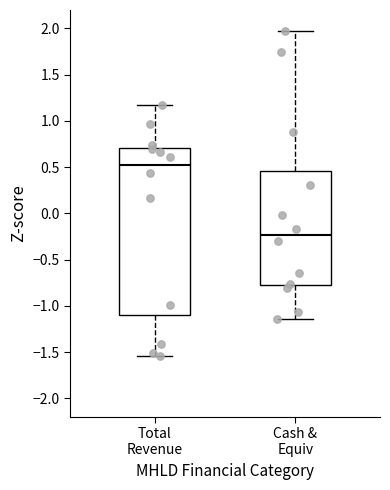

Comparing the boxes themselves (not the whiskers), which one is the tallest?

Total Revenue